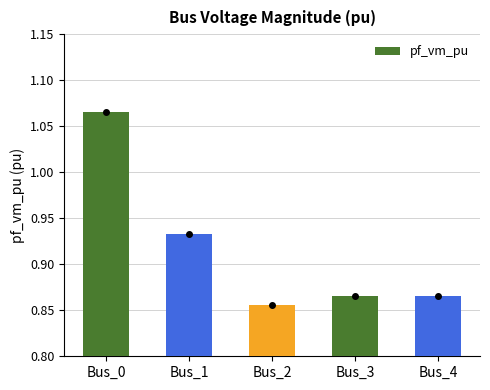

True or false: the data shows 1.4 at Bus_1.

False